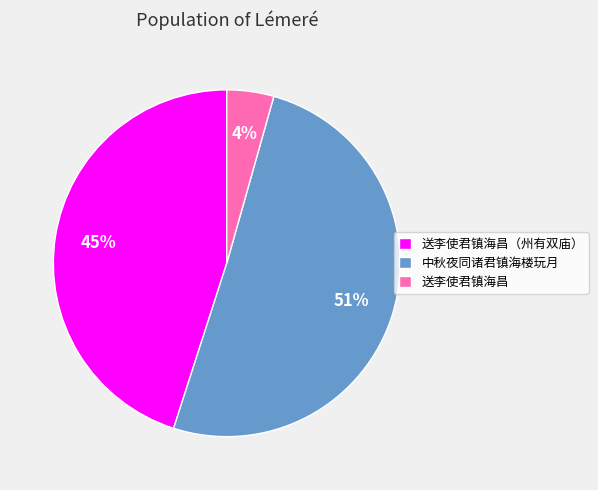

Do 送李使君镇海昌 and 送李使君镇海昌（州有双庙） together represent more than half of the pie?

No